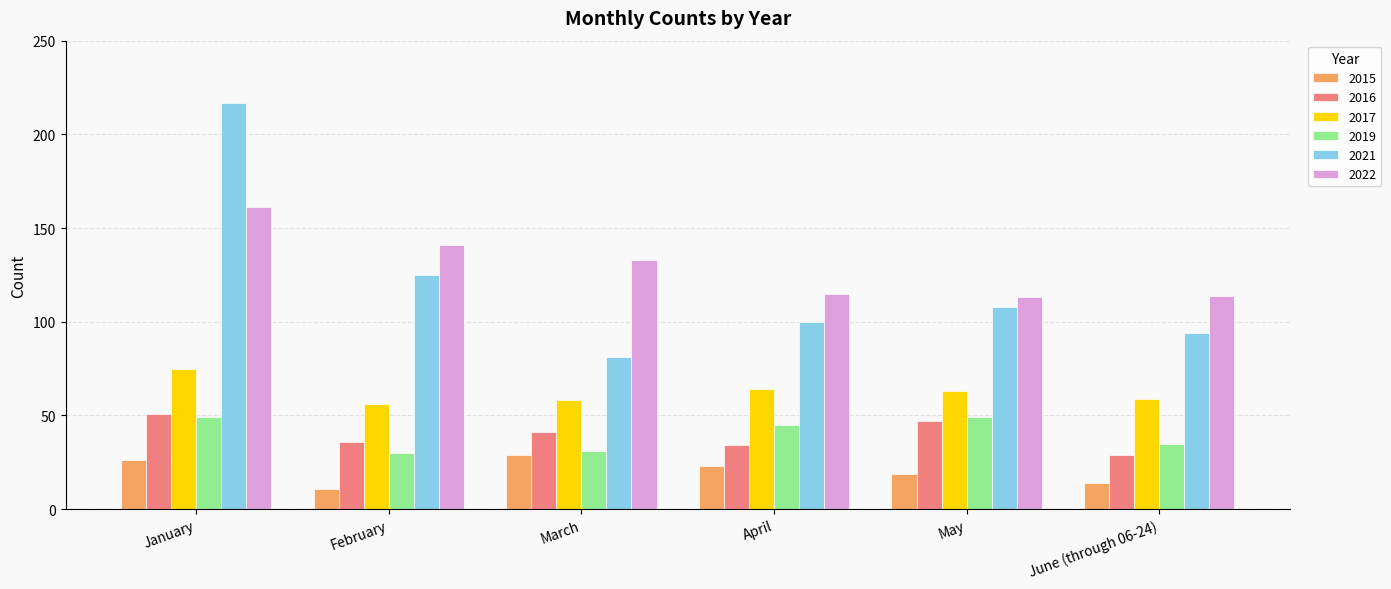

Which series changed the most between April and June (through 06-24)?

2019